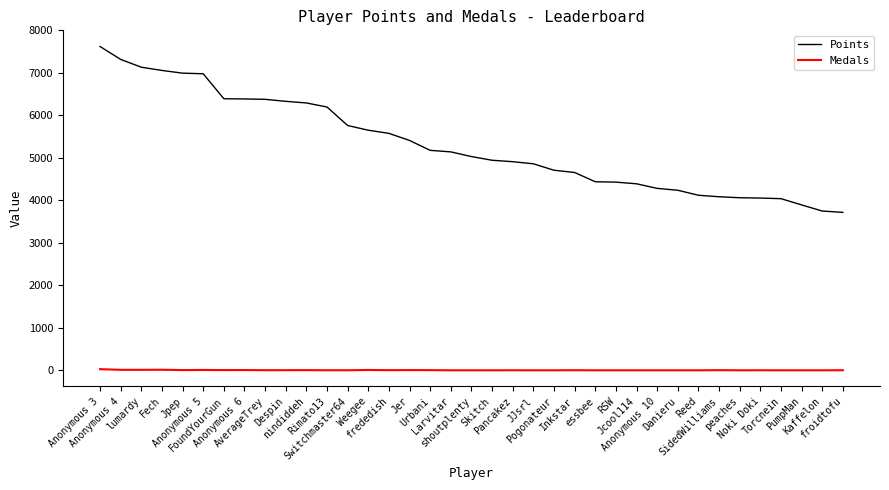

At which category is the sum across all series the highest?

Anonymous 3